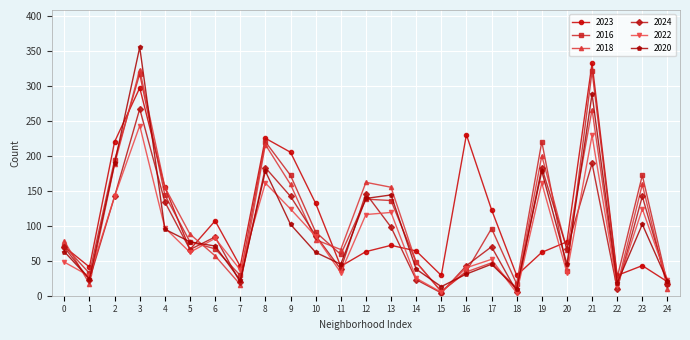

At how many categories does at least one series exceed 250?

2